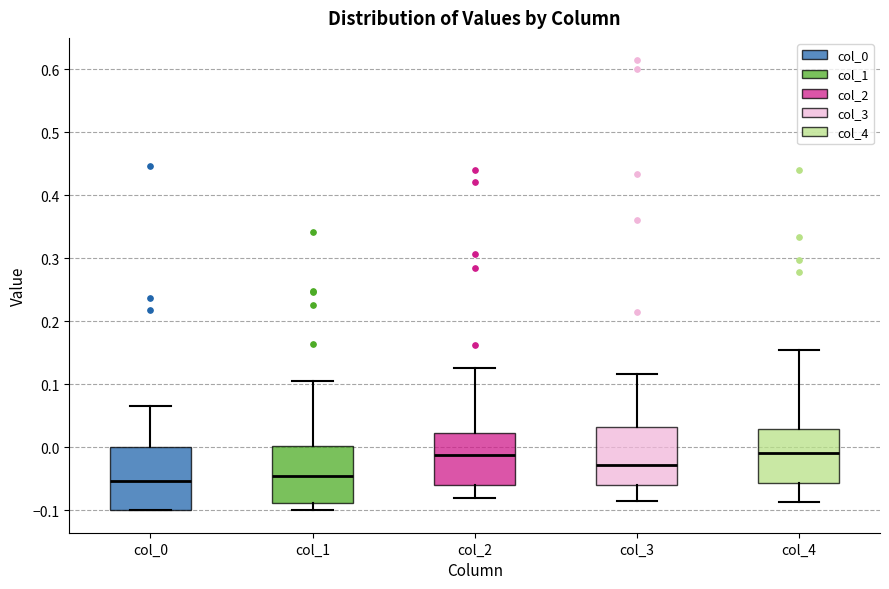

Reading left to right, transcribe this box plot: for each box, give where its median line is, the range the box spans, and where its two whiskers end, as read against the y-axis. The values are not printed on the chart, so give them approximately, as read against the axis.

col_0: median -0.05, box -0.10 to 0.00, whiskers -0.10 to 0.07
col_1: median -0.05, box -0.09 to 0.00, whiskers -0.10 to 0.11
col_2: median -0.01, box -0.06 to 0.02, whiskers -0.08 to 0.13
col_3: median -0.03, box -0.06 to 0.03, whiskers -0.08 to 0.12
col_4: median -0.01, box -0.06 to 0.03, whiskers -0.09 to 0.15